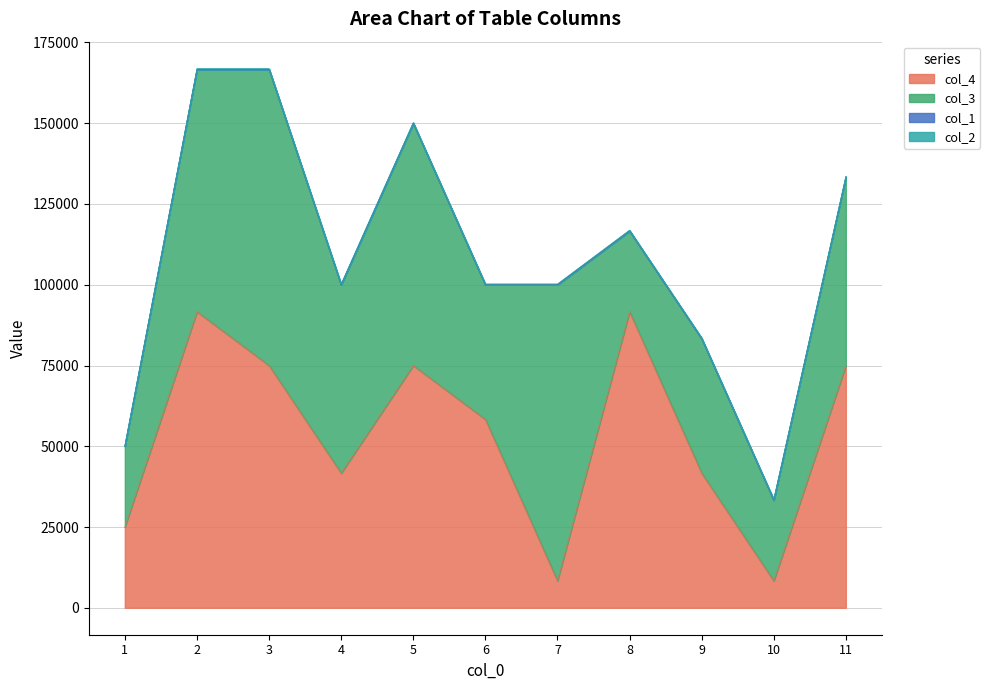

What is the sum of all col_3 values?

608333.3